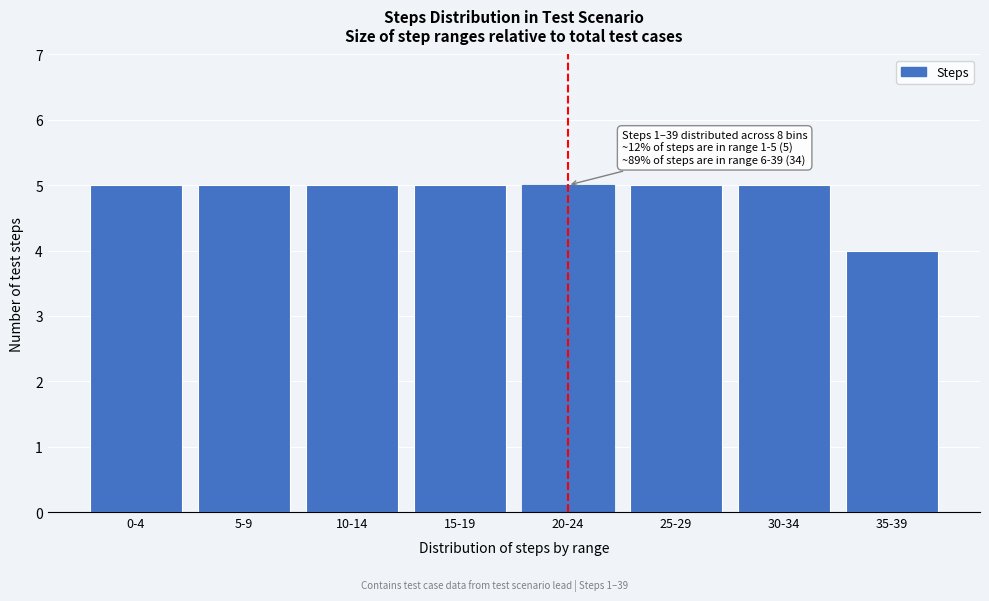

Reading left to right, list all the values displayed in this chart.

0-4=5	5-9=5	10-14=5	15-19=5	20-24=5	25-29=5	30-34=5	35-39=4